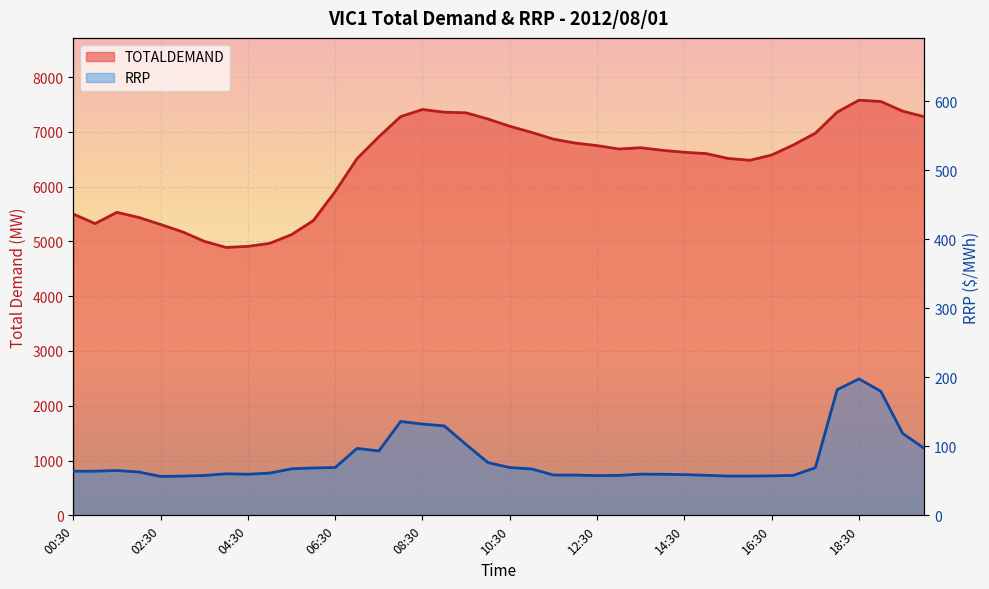

Rank the series at 19:00 from highest to lowest value.

TOTALDEMAND, RRP